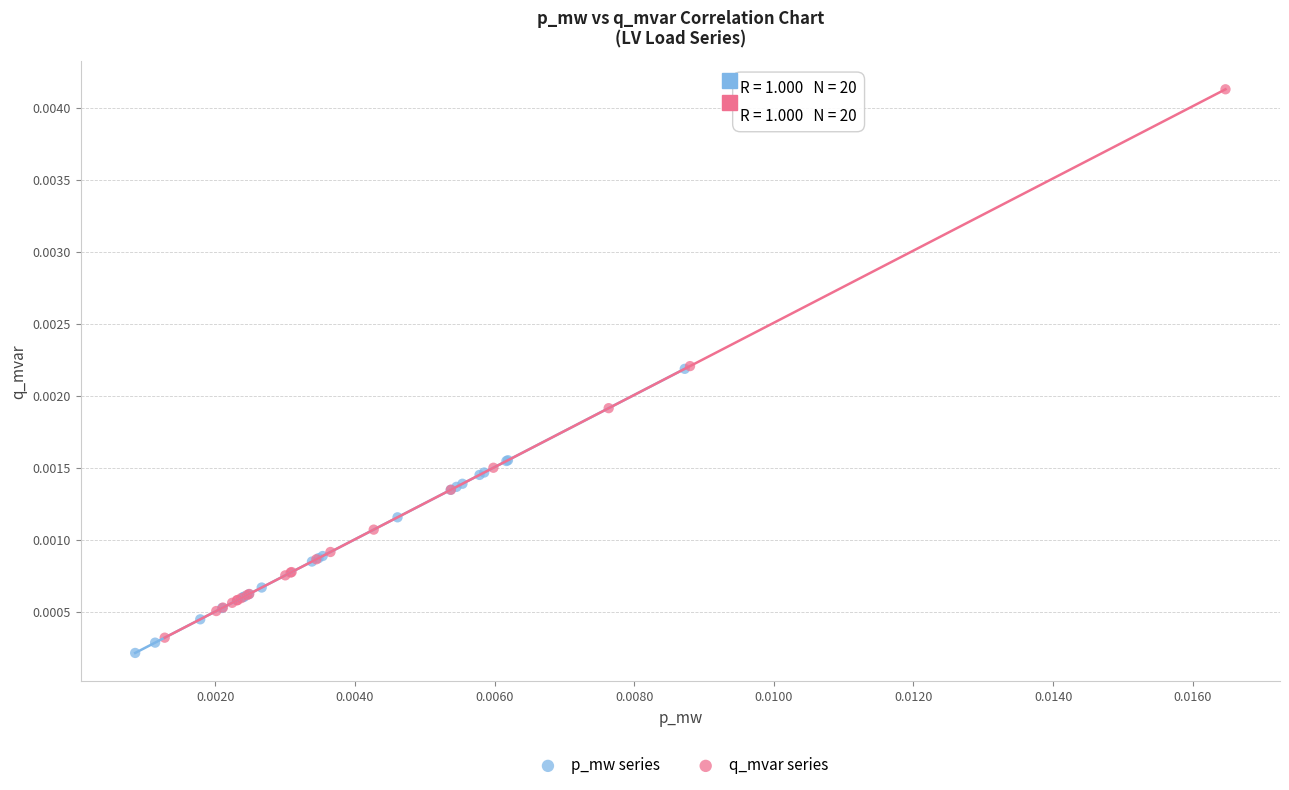

Which series has the widest spread of Y values?

q_mvar series